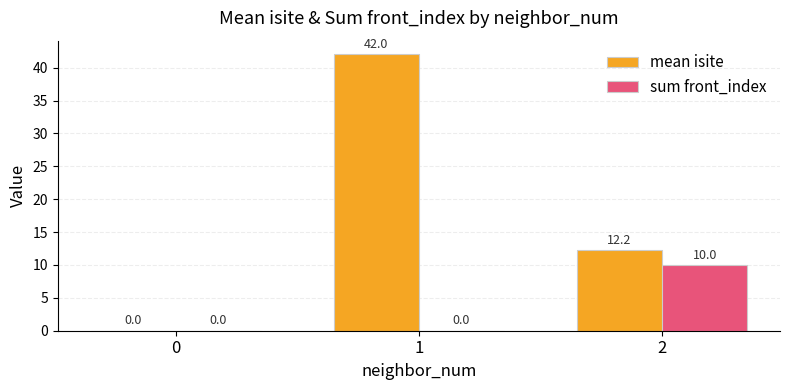

Is it true that sum front_index equals 0.0 at 1?

True